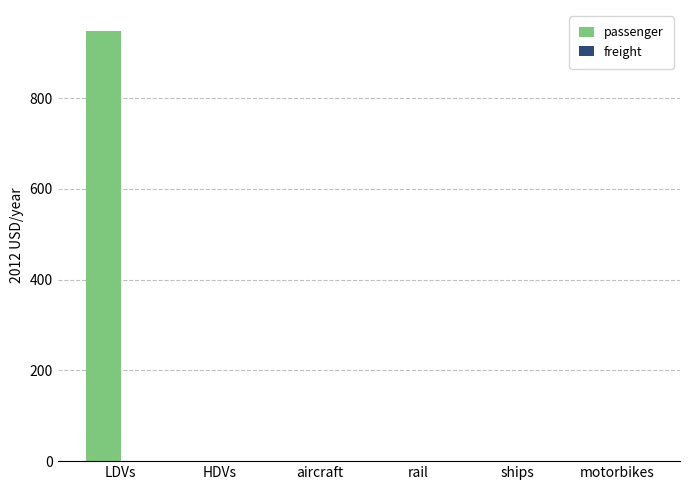

At which category does the chart reach its peak across all series?

LDVs